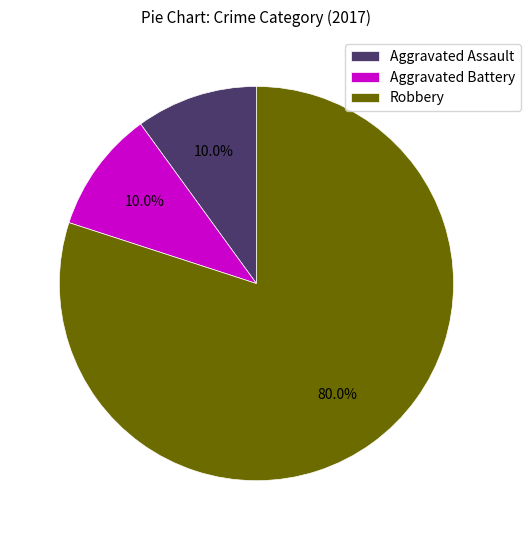

Is there a majority slice in this chart?

Yes